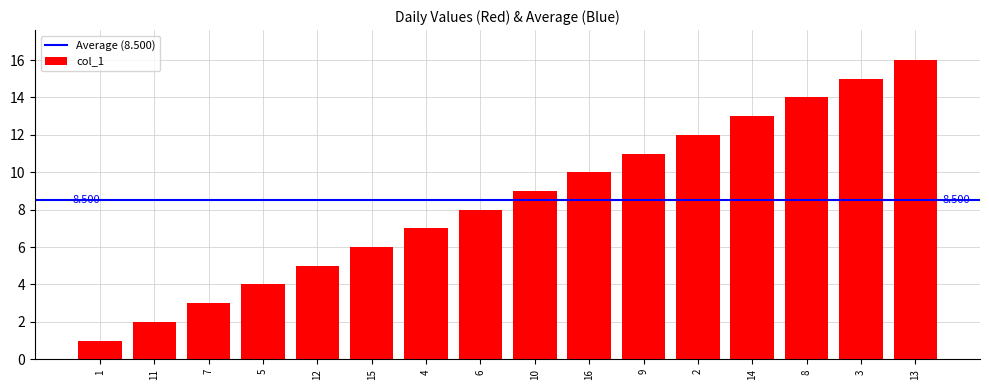

Where is the data nearest to the value 8?

6